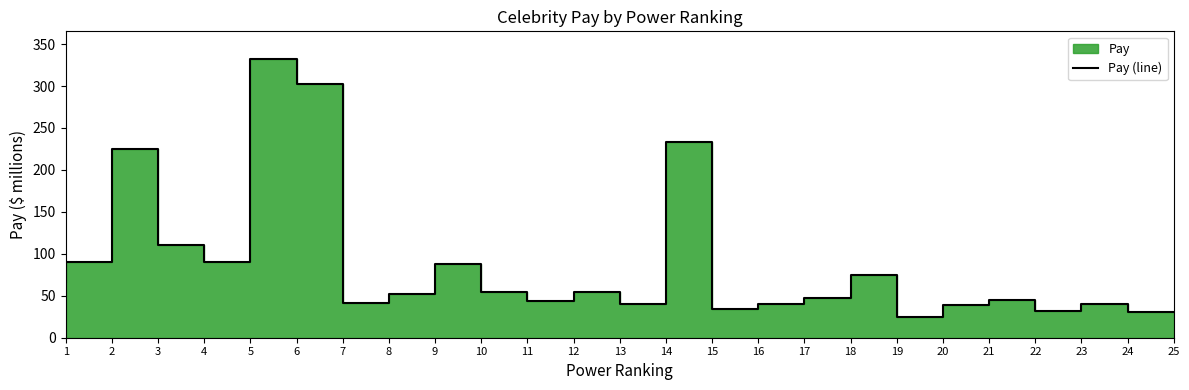

Reading left to right, list all the values displayed in this chart.

1=67	2=90	3=225	4=110	5=90	6=332	7=302	8=41	9=52	10=88	11=55	12=44	13=55	14=40	15=233	16=34	17=40	18=47	19=75	20=25	21=39	22=45	23=32	24=40	25=31